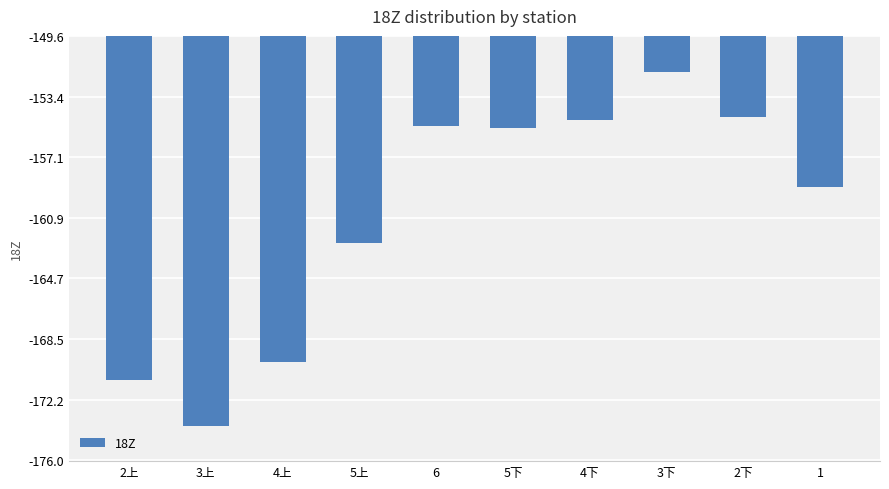

What is the average value?

-160.8